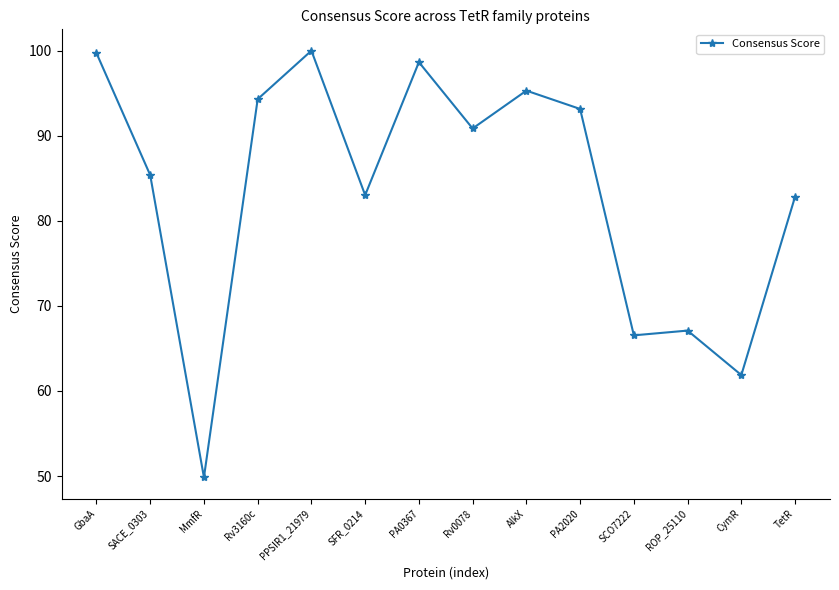

Where is the first local maximum?

PPSIR1_21979